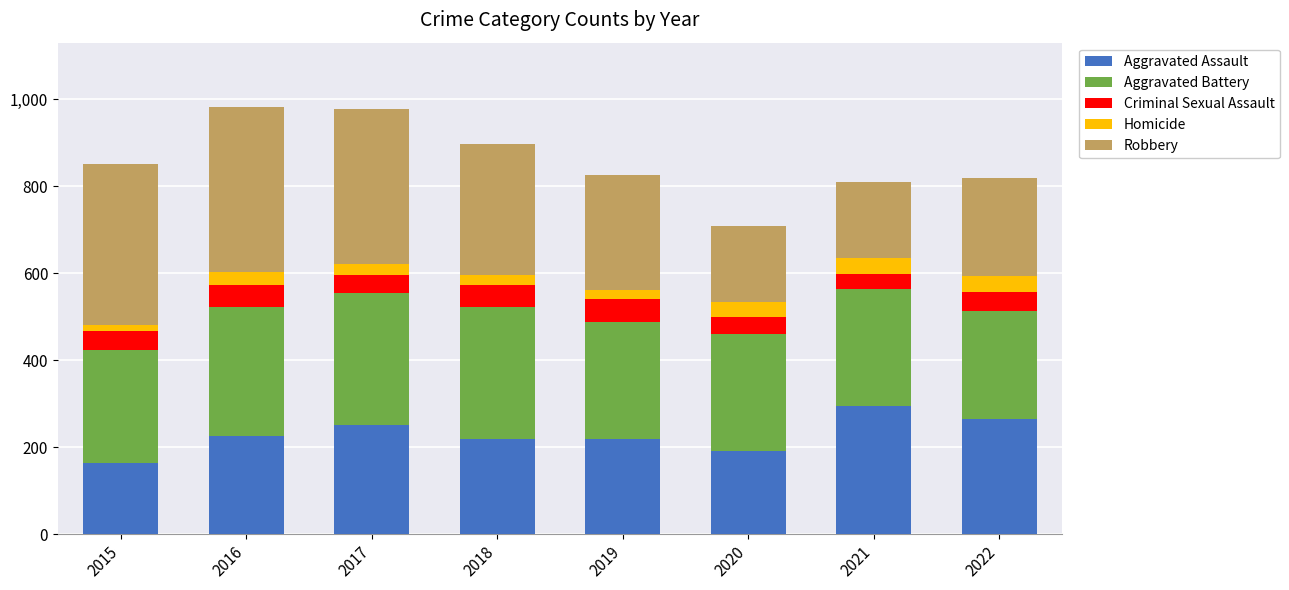

Is it true that Aggravated Assault equals 192 at 2020?

True